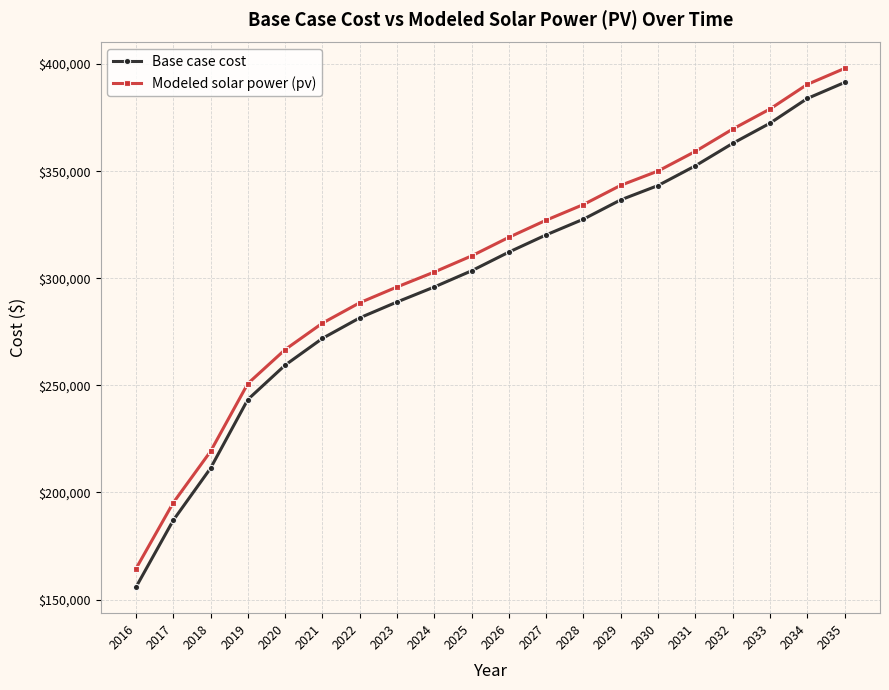

How many data points in Modeled solar power (pv) are above 319116?

10